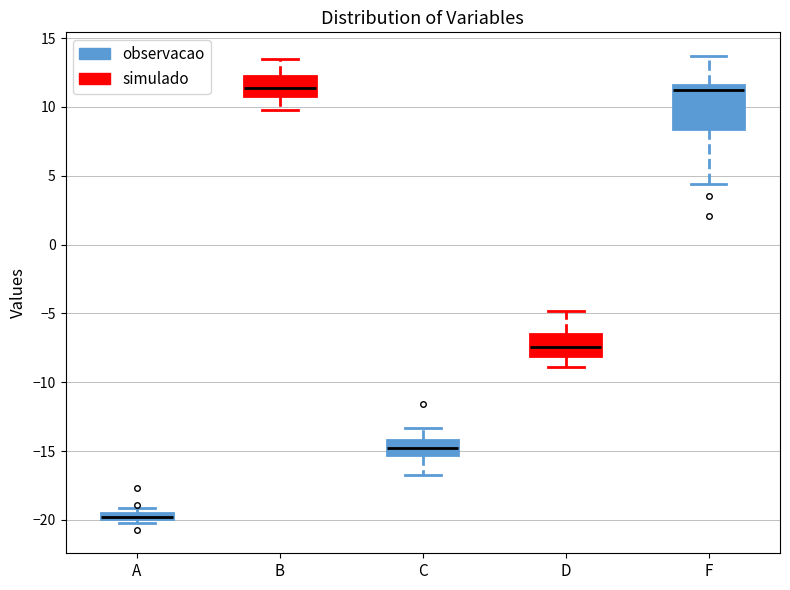

Which box is the tallest, from its lower edge to its upper edge?

F